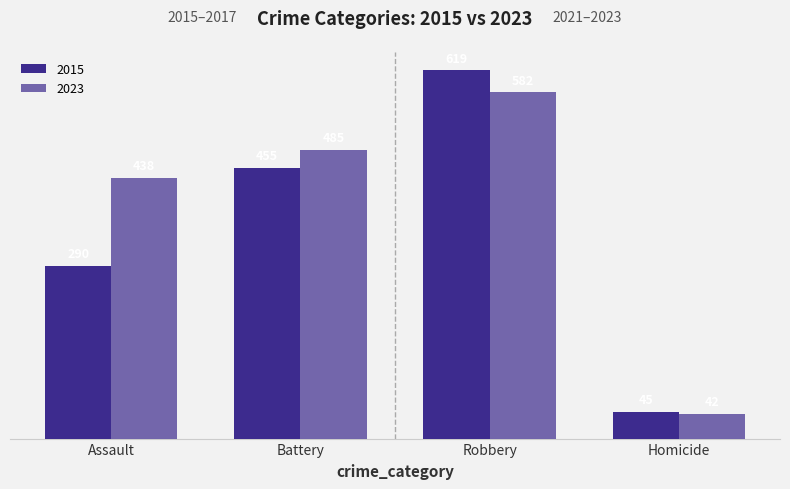

How many series are shown in this chart?

2